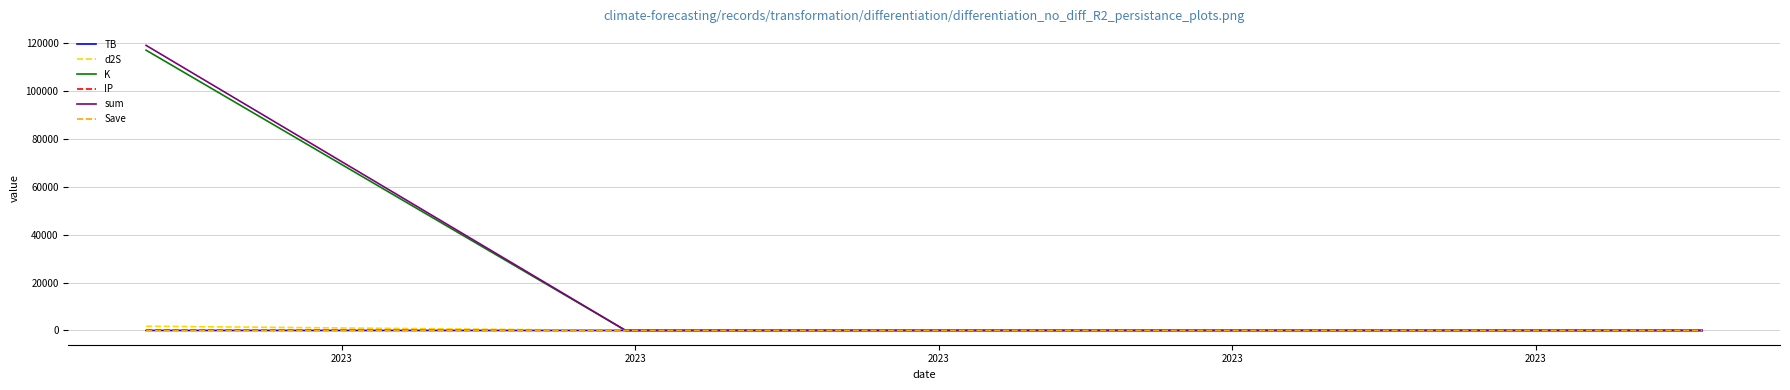

At which category does the chart reach its minimum across all series?

2023